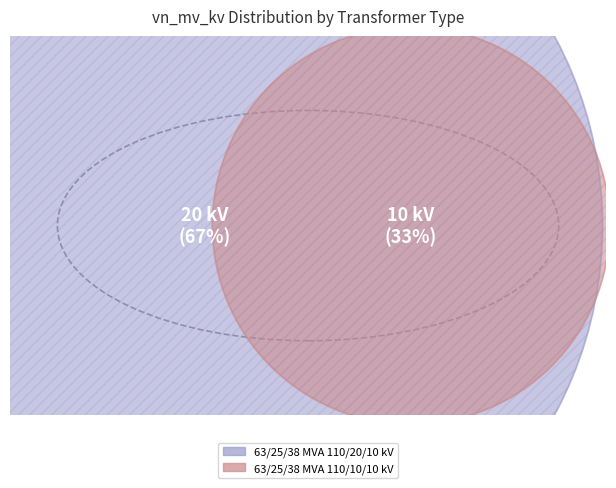

Count the number of slices in the pie.

2